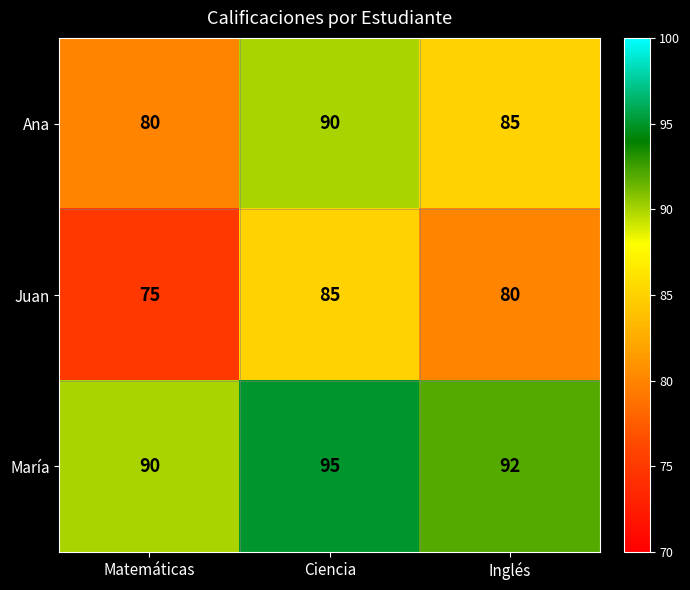

What is the total value across all series at Ciencia?

270